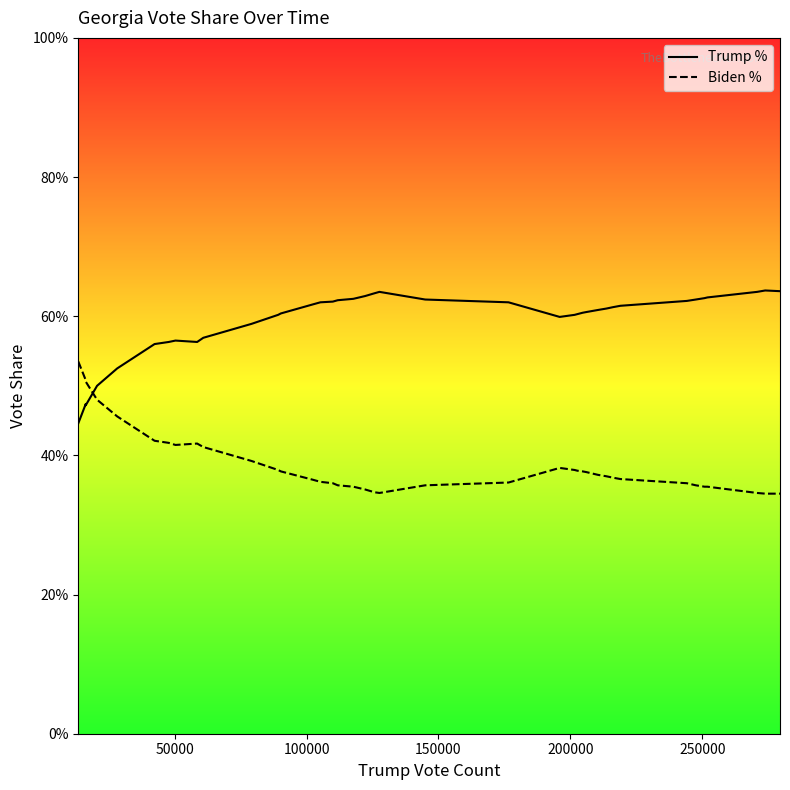

What is the difference between the maximum and second lowest values in the Biden % series?

0.2